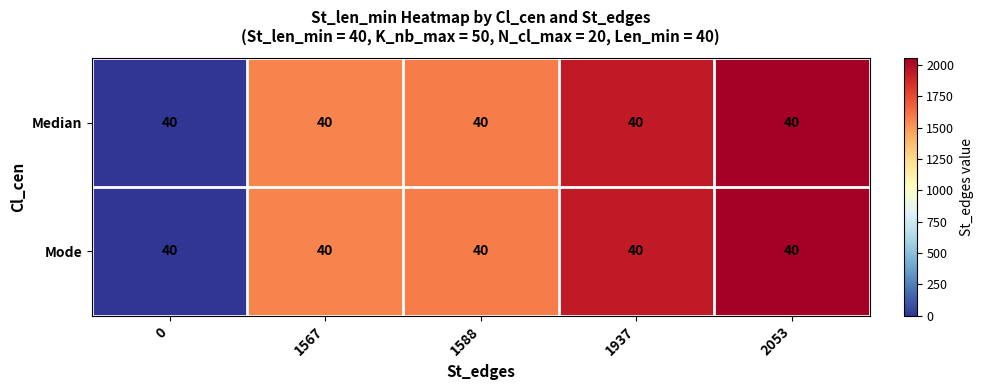

Count the number of data series in this chart.

2